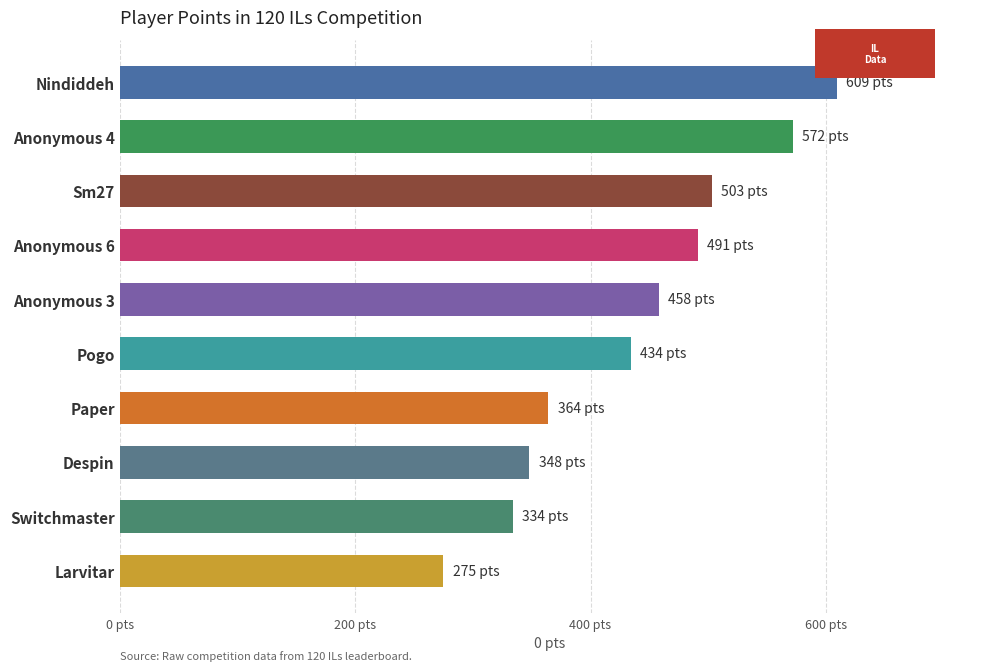

Does the chart contain any negative values?

No